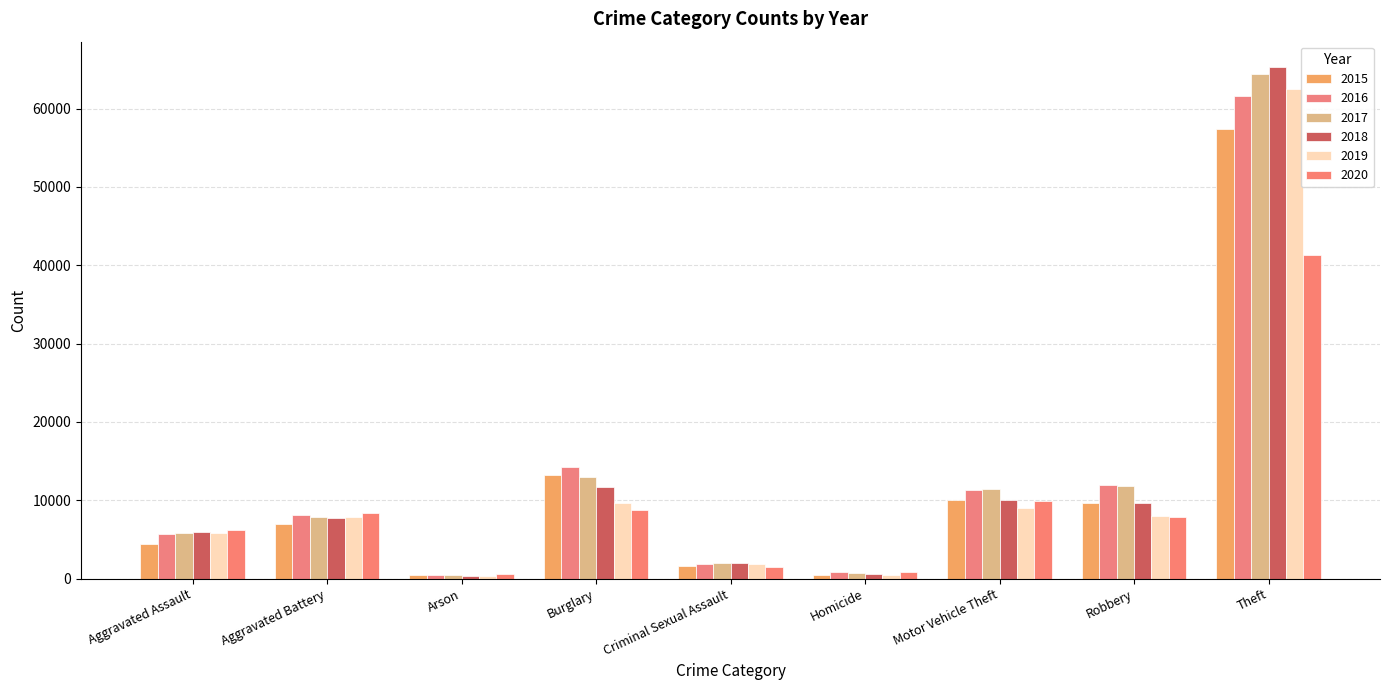

What is the label of the 3rd bar from the right?

Motor Vehicle Theft